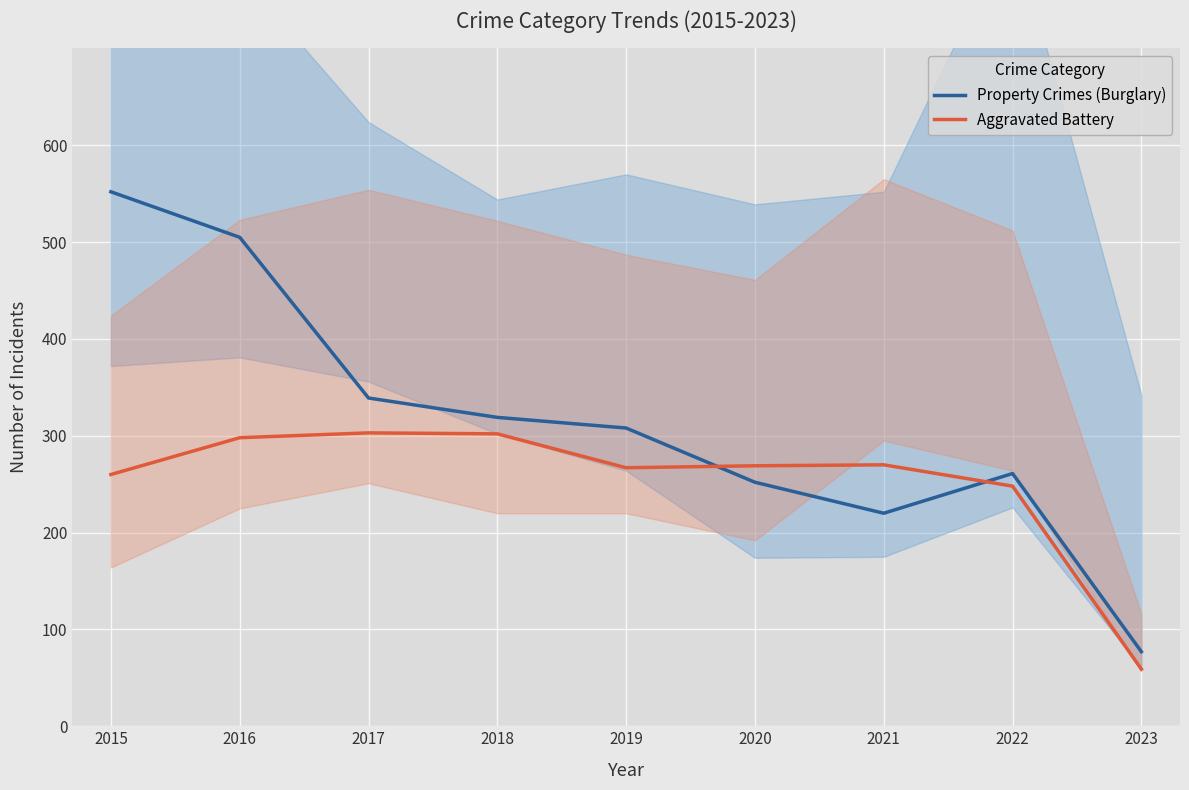

How many data points in Aggravated Battery are above 269?

4